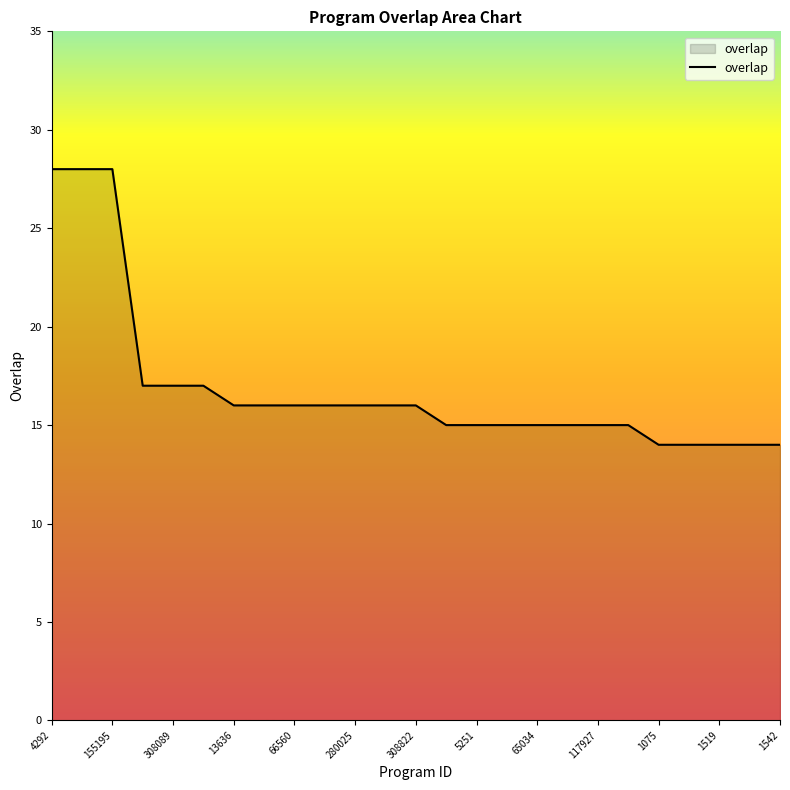

What is the minimum value shown in the chart?

14